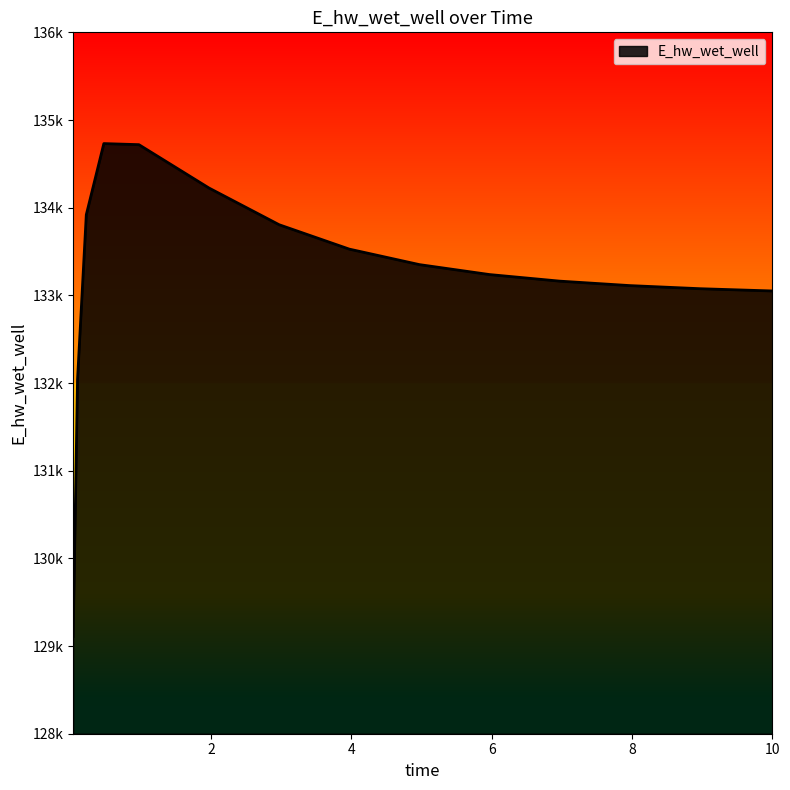

What is the sum of all values?

1998115.1